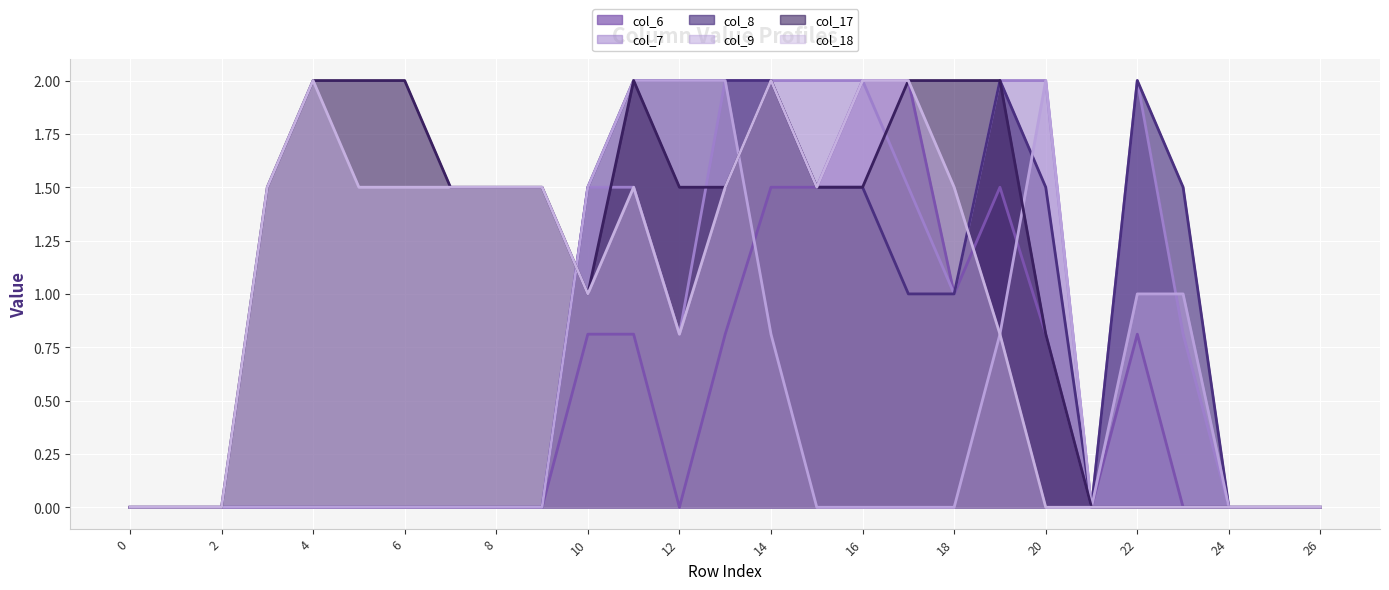

Which series ends up on top after the final intersection of col_7 and col_9?

col_9